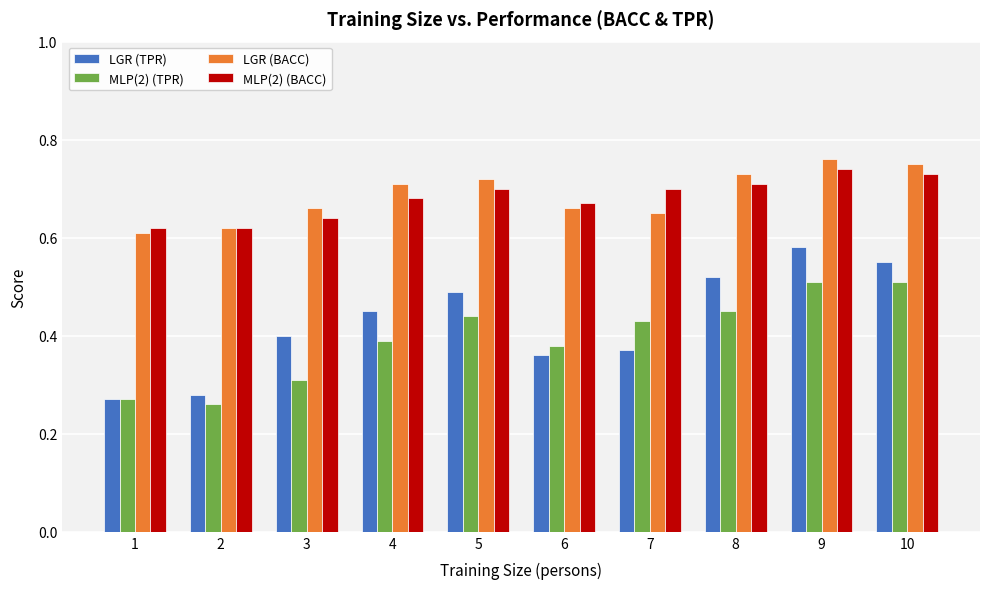

Count the LGR (BACC) values in the range 0 to 1.

10